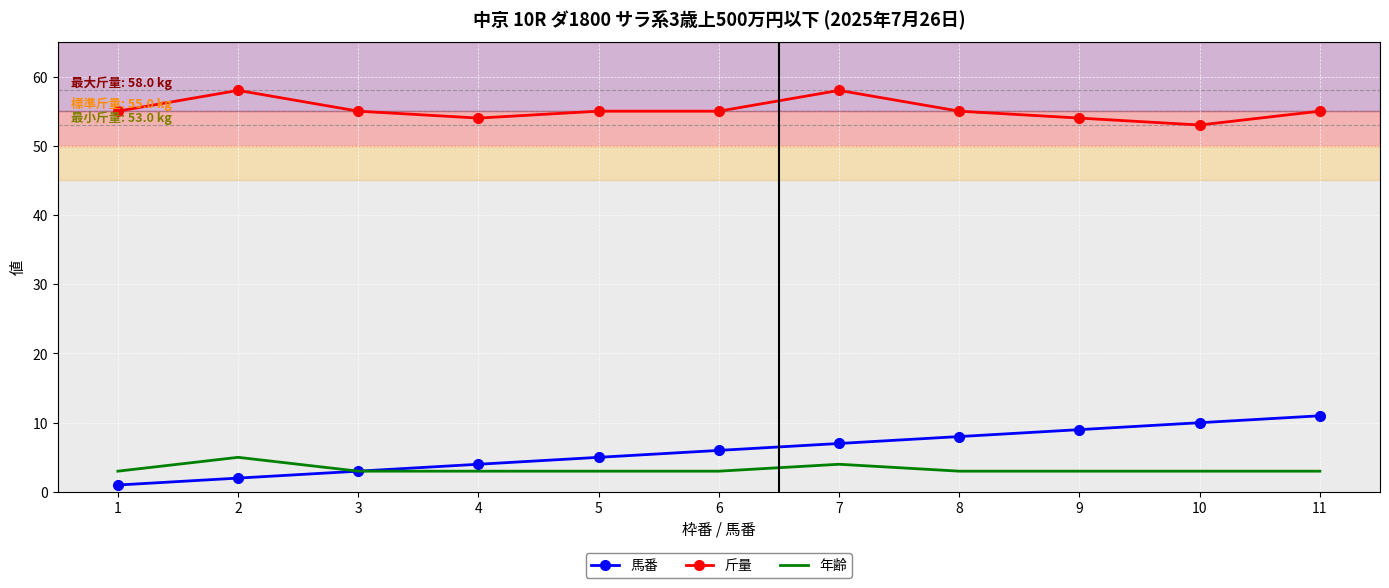

What is the difference between the highest and lowest values at 6?

52